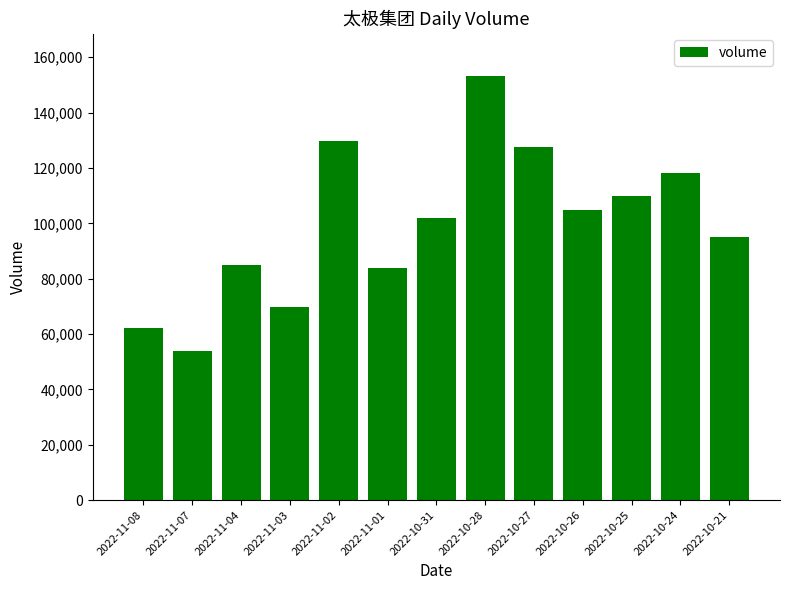

Are the bars grouped side by side (vs. stacked)?

No